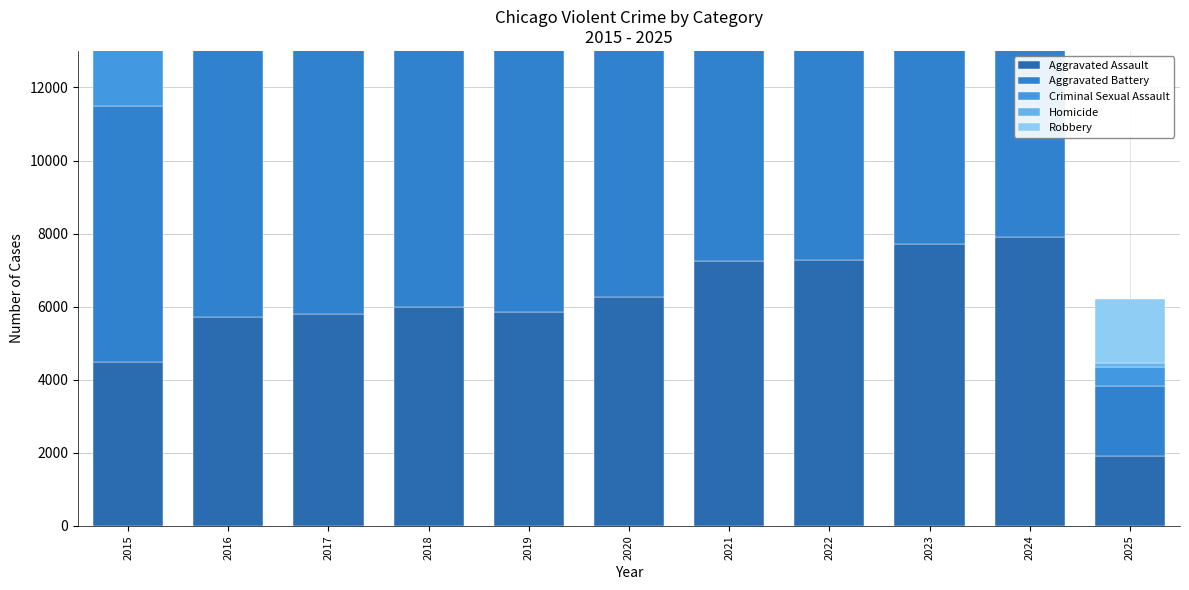

Reading left to right, what are all the values shown in this chart?

Aggravated Assault: 4480	5713	5793	6002	5841	6265	7242	7281	7712	7900	1901
Aggravated Battery: 7018	8085	7845	7734	7858	8320	8346	7494	8079	8178	1916
Criminal Sexual Assault: 1707	1868	1992	2048	1929	1501	1752	1834	1863	1756	537
Homicide: 496	786	672	588	499	787	805	727	629	587	113
Robbery: 9638	11960	11881	9681	7995	7855	7920	8965	11053	9125	1747